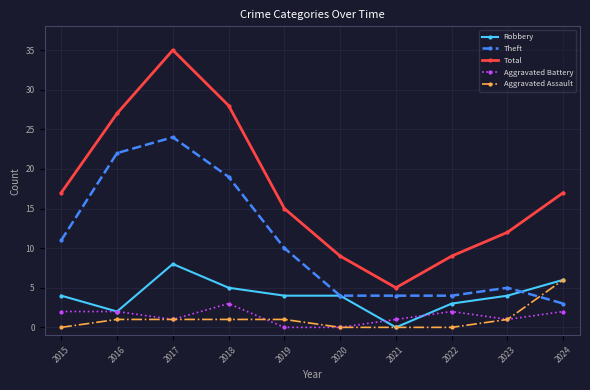

Count the number of categories in the chart.

10